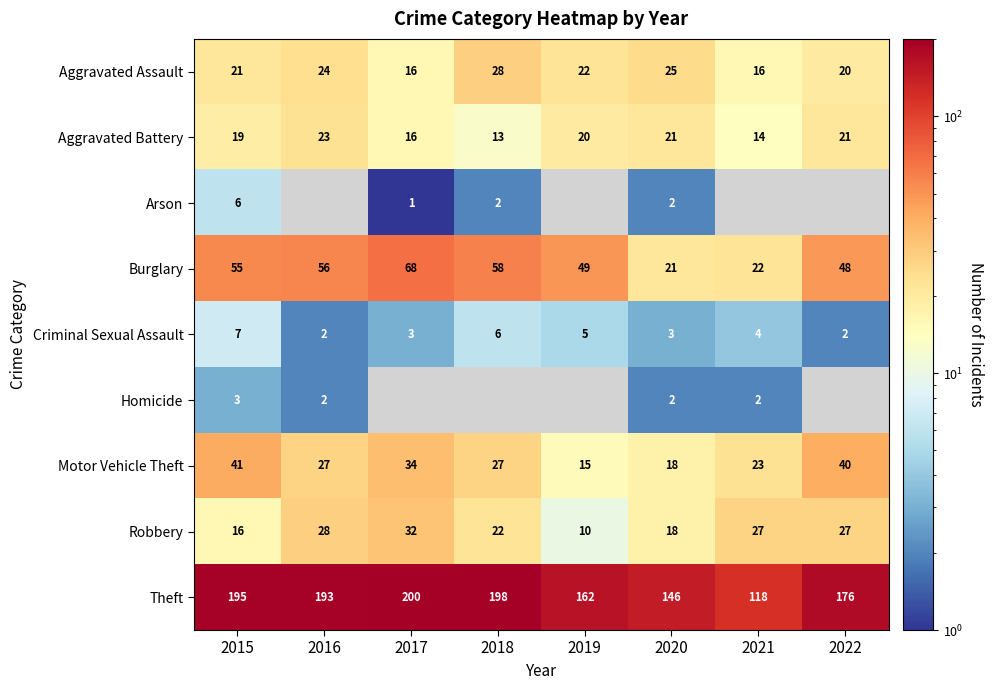

What is the difference between the Theft values at 2018 and 2019?

36